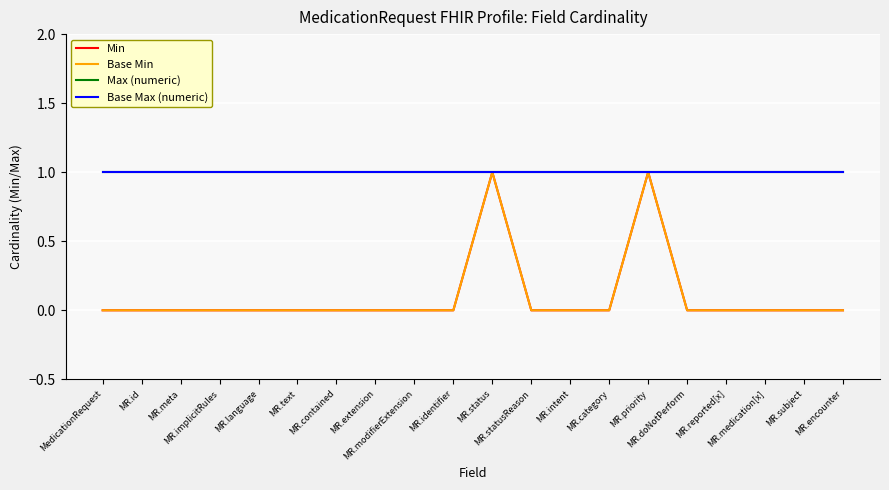

Is this an area chart (filled region under the line)?

No